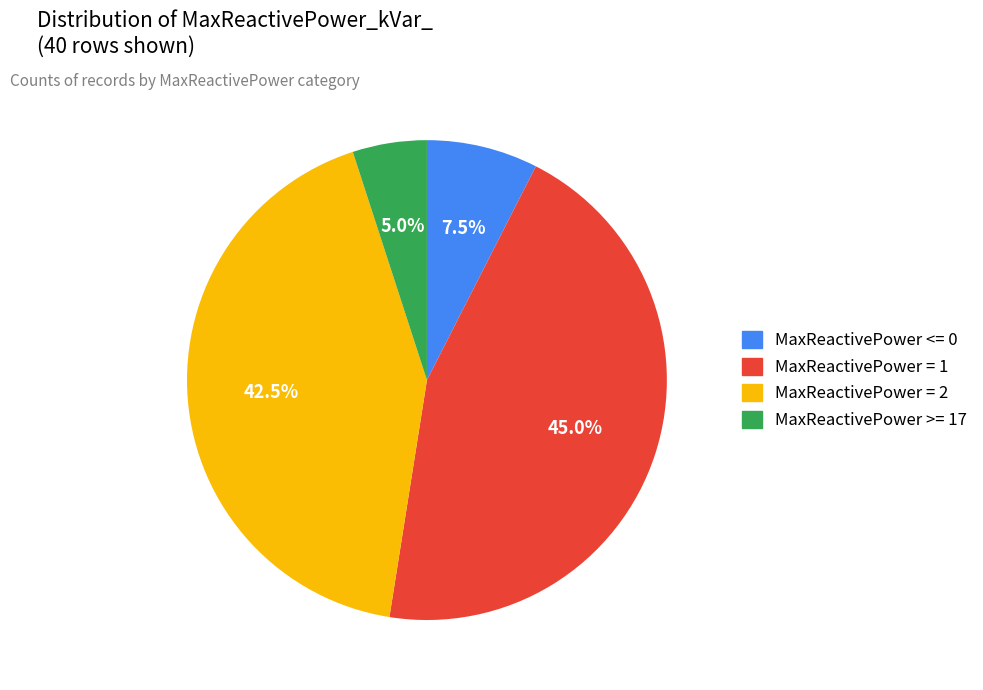

Rank the categories by value from highest to lowest.

MaxReactivePower = 1, MaxReactivePower = 2, MaxReactivePower <= 0, MaxReactivePower >= 17